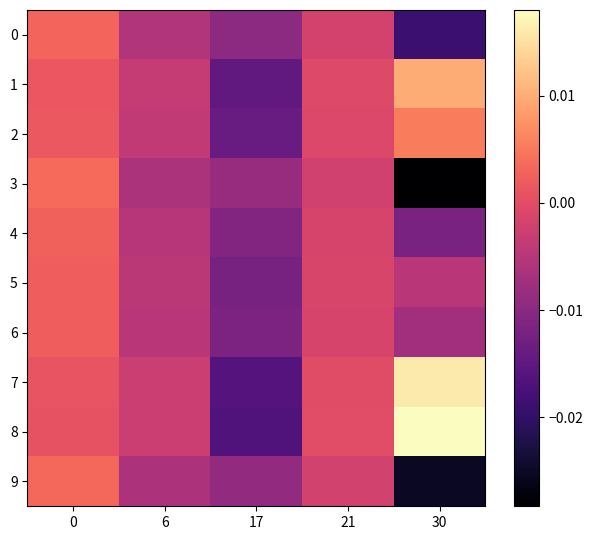

Which series has the largest range (max minus min)?

8